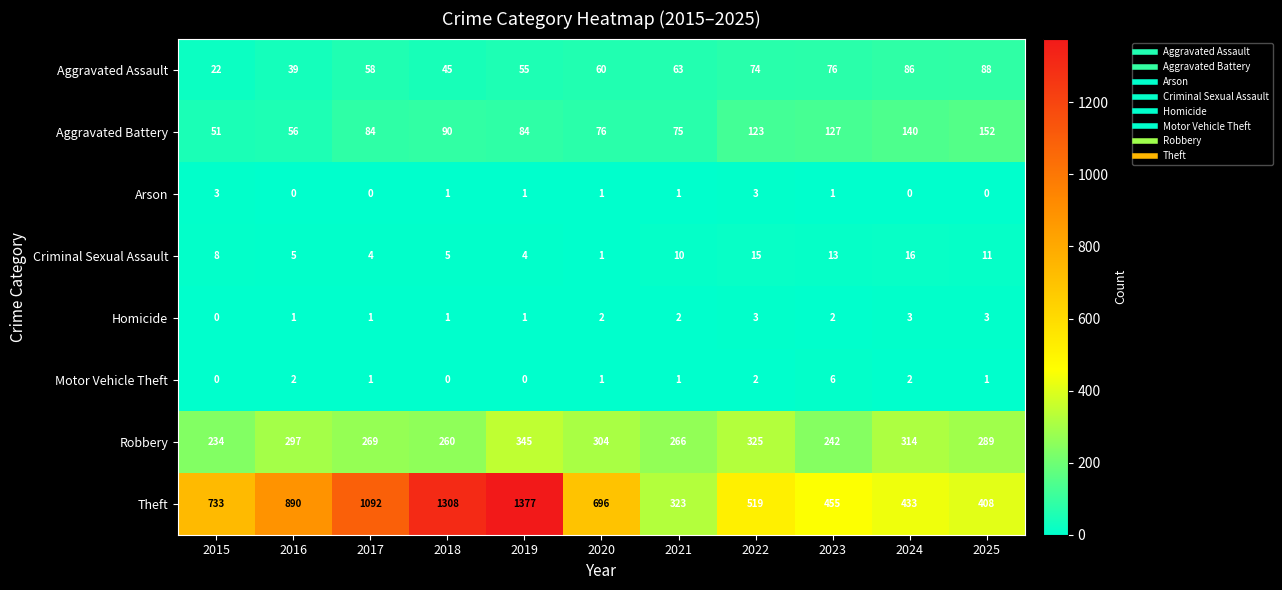

Read the Aggravated Assault value at 2025.

88